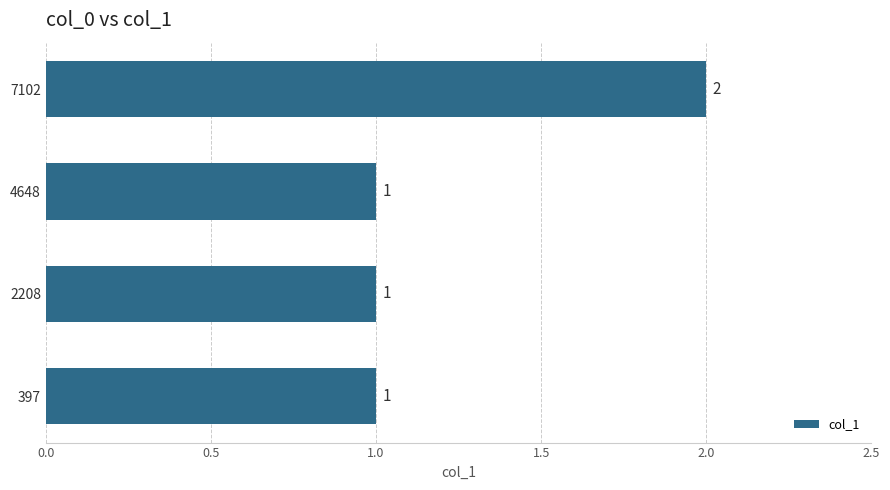

Are the bars horizontal?

Yes